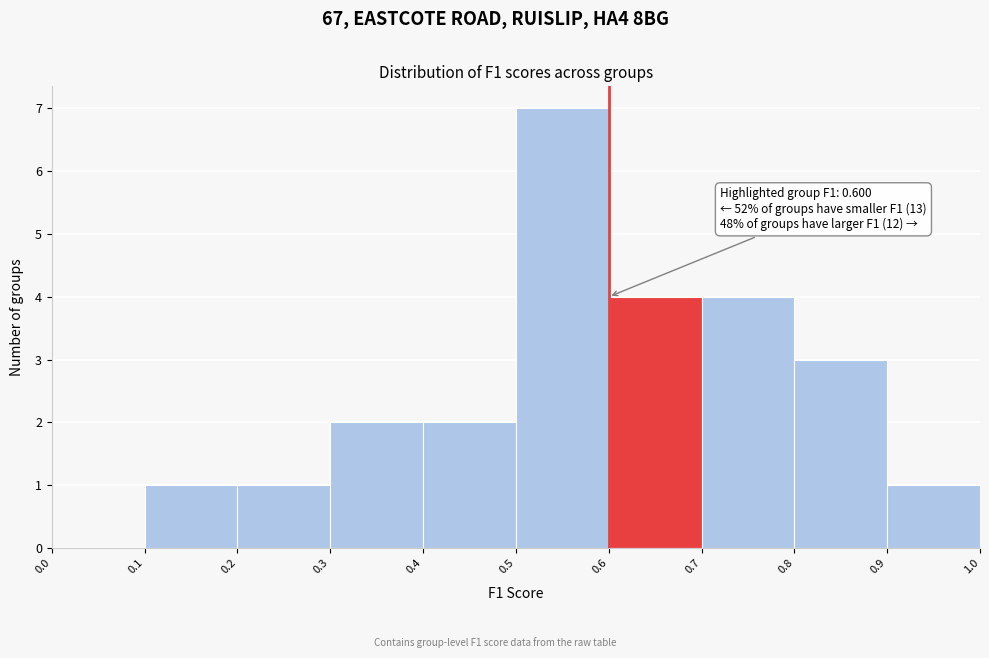

Over which range of the x-axis is the bar tallest?

0.5 to 0.6